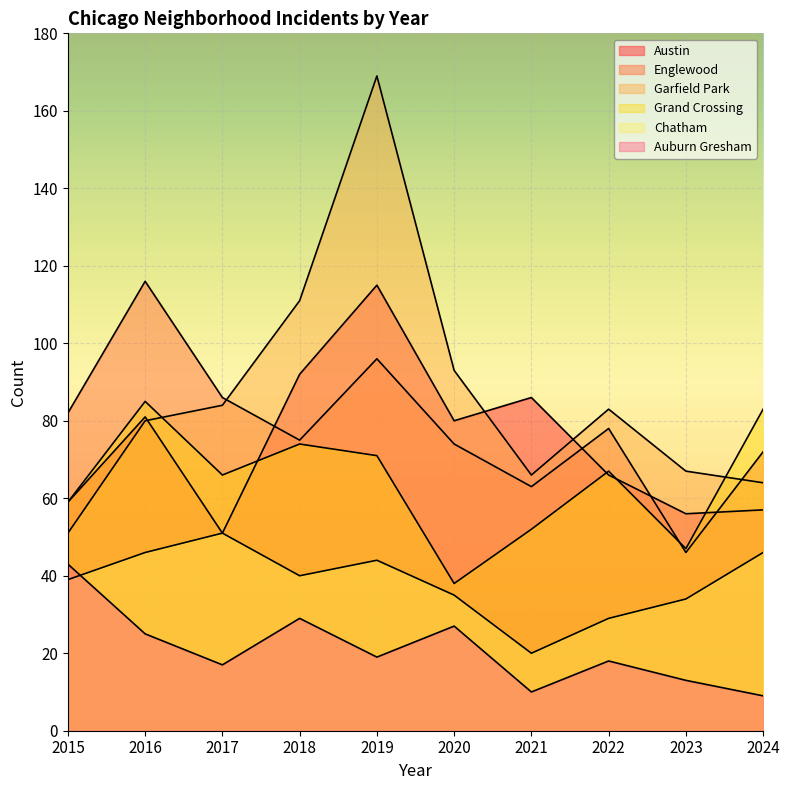

At how many categories does at least one series exceed 70?

9